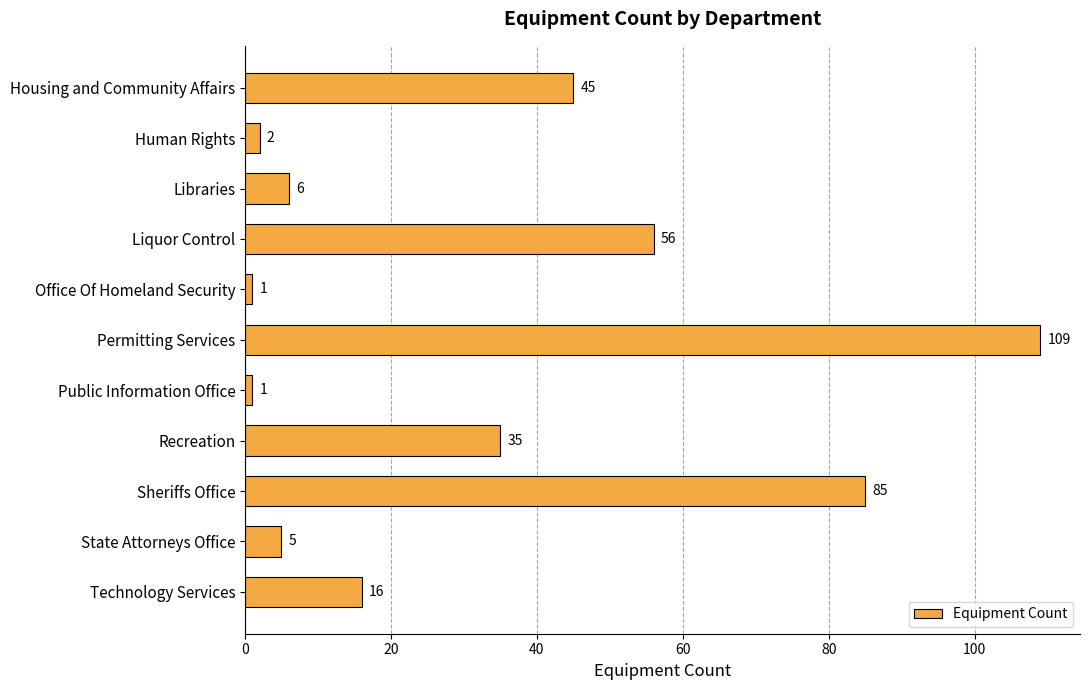

Reading top to bottom, transcribe all the data shown in this chart.

45	2	6	56	1	109	1	35	85	5	16